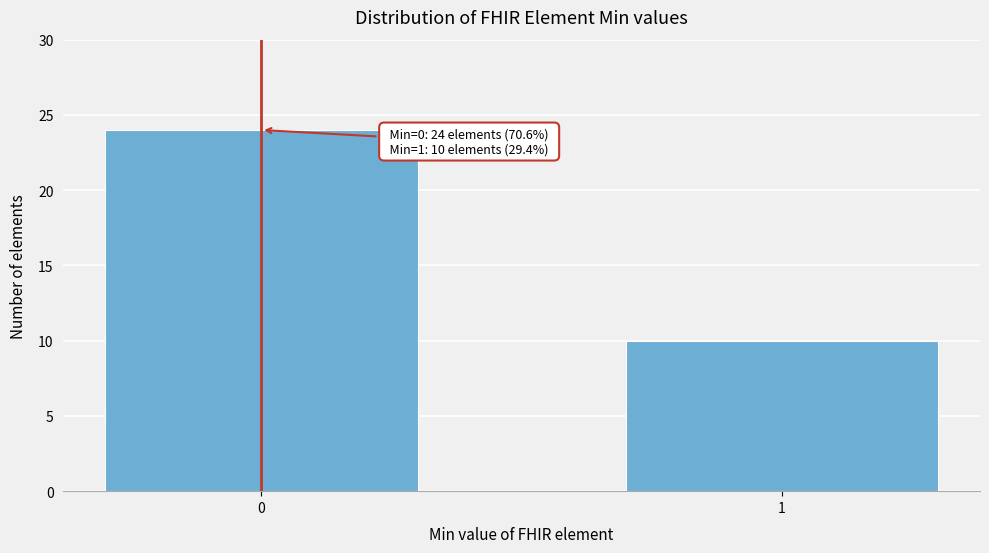

Reading left to right, list all the values displayed in this chart.

24	10